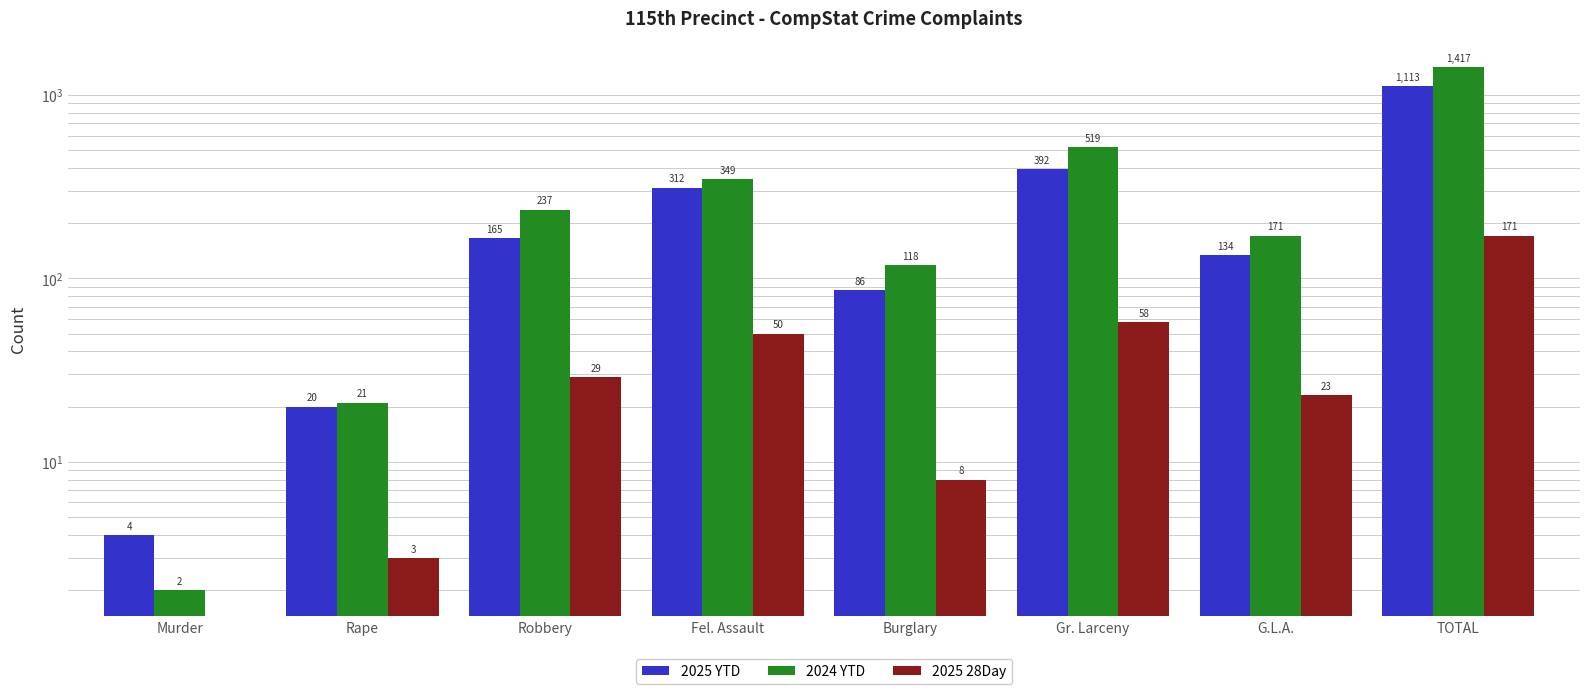

Reading left to right, extract all data points from this chart.

2025 YTD: 4	20	165	312	86	392	134	1113
2024 YTD: 2	21	237	349	118	519	171	1417
2025 28Day: 0	3	29	50	8	58	23	171